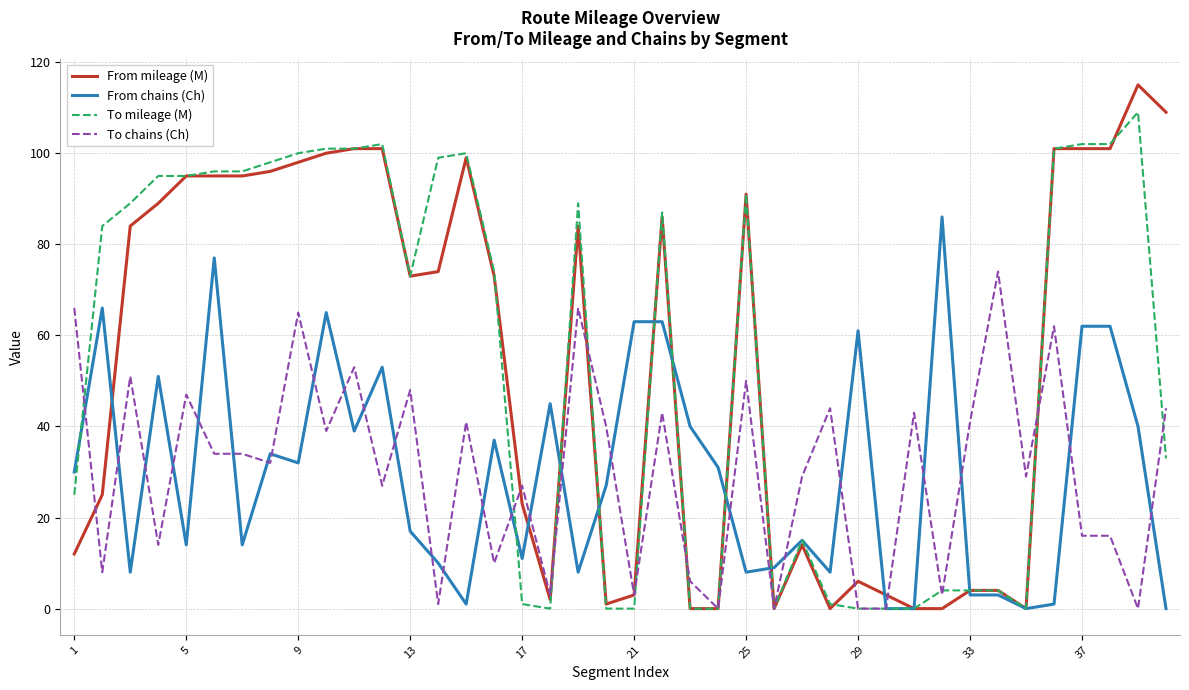

How many distinct data groups are displayed?

4